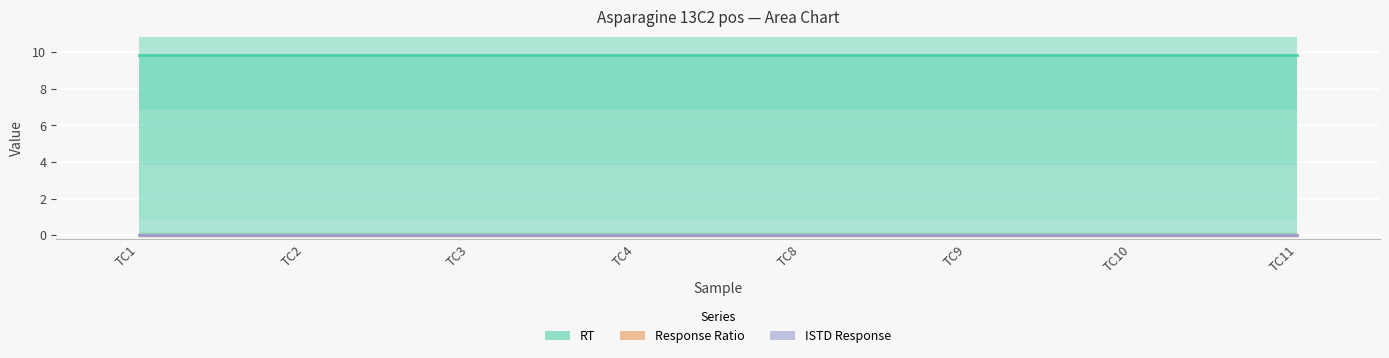

How many lines are shown in the chart?

3